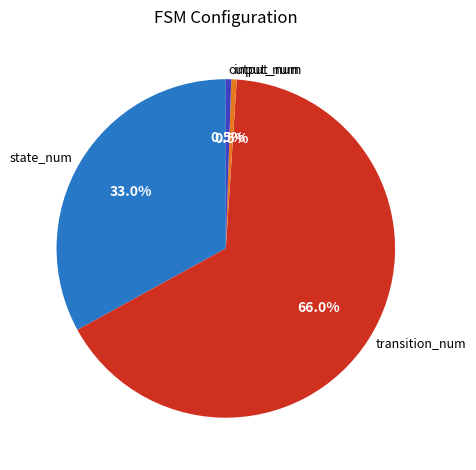

What percentage do input_num and state_num together represent?

33.5%